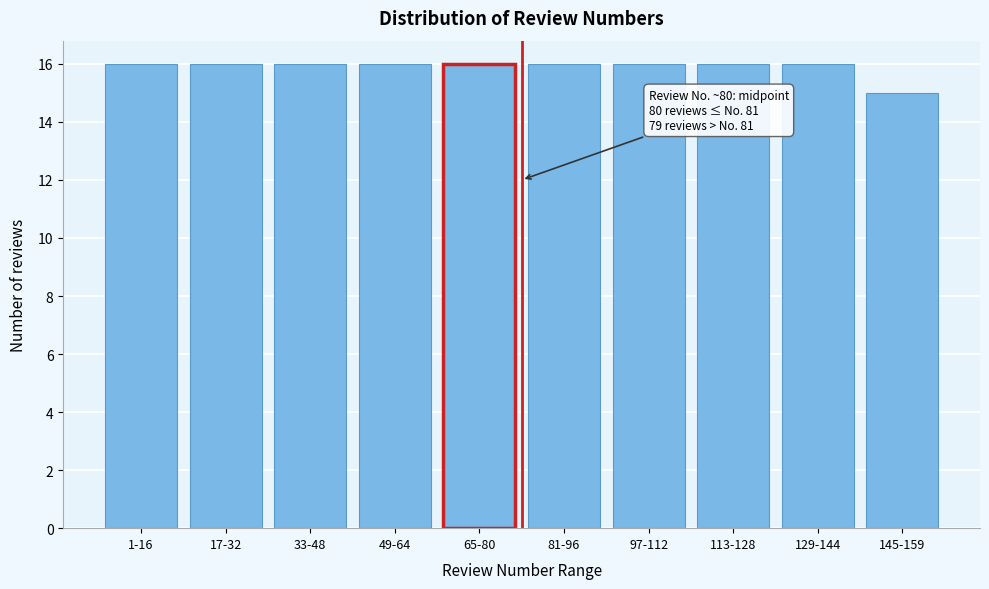

Reading left to right, extract all data points from this chart.

16	16	16	16	16	16	16	16	16	15